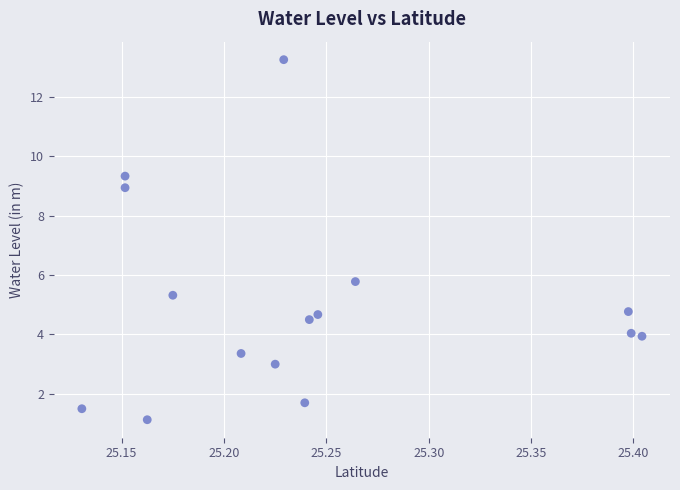

What is the range of Y values (max minus min)?

12.1